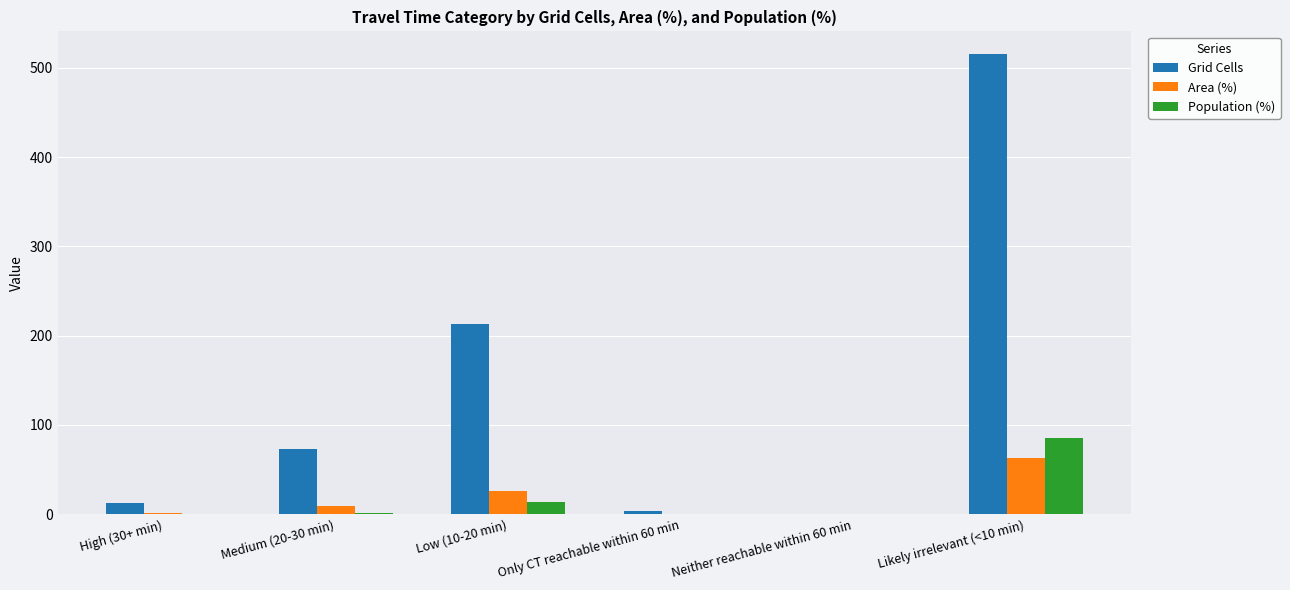

True or false: Population (%) has a value of -26.4 at Neither reachable within 60 min.

False